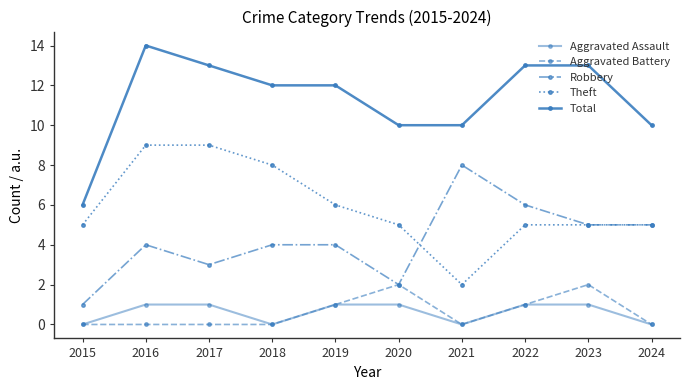

True or false: Aggravated Battery and Total intersect in this chart.

False